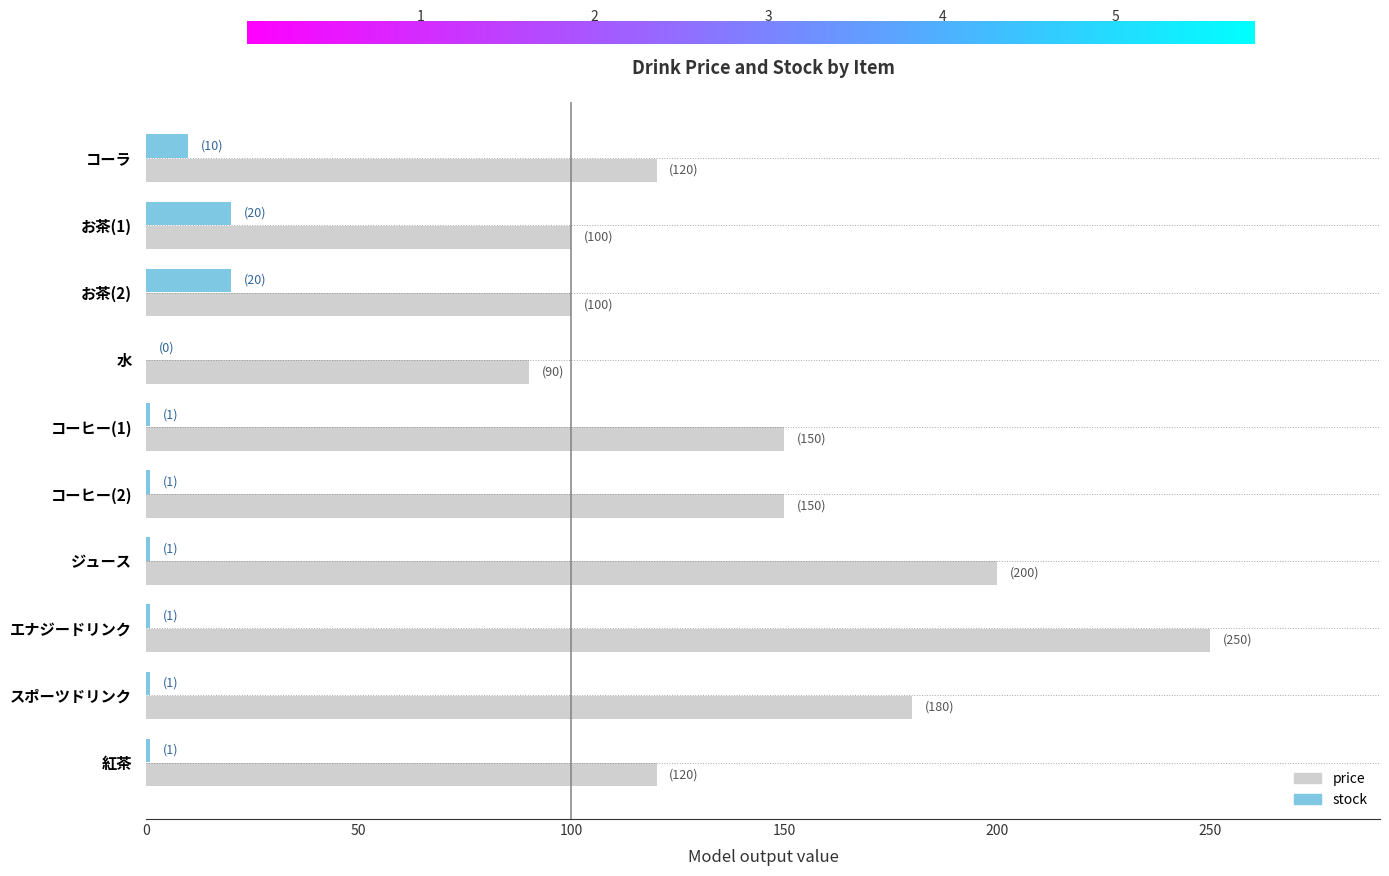

True or false: price has a value of 175 at コーラ.

False